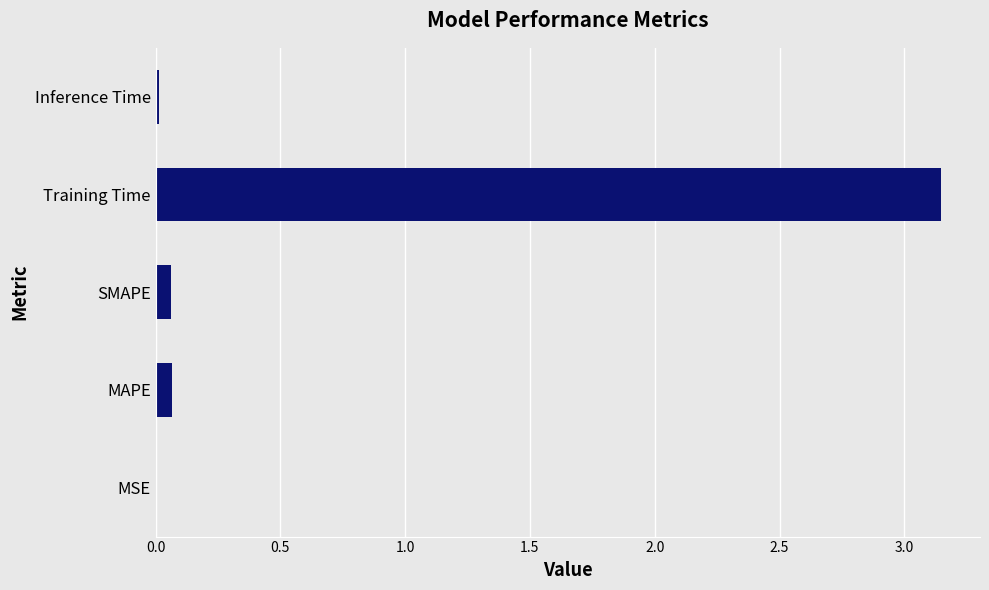

Does the chart contain stacked bars?

No